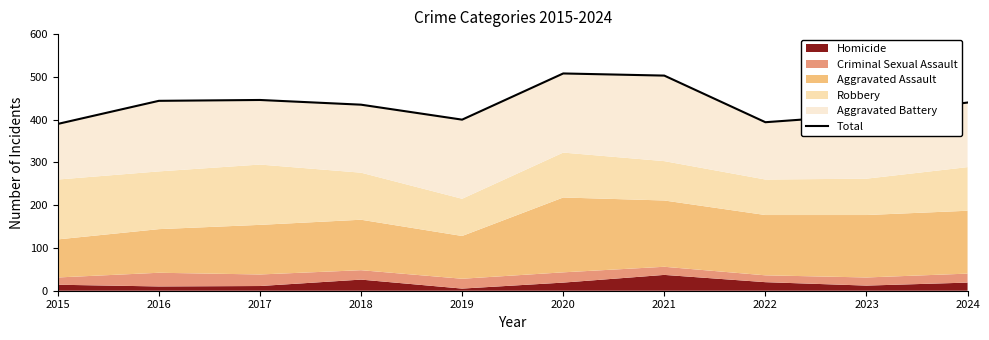

What is the sum of the values at 2018 and 2015?

825